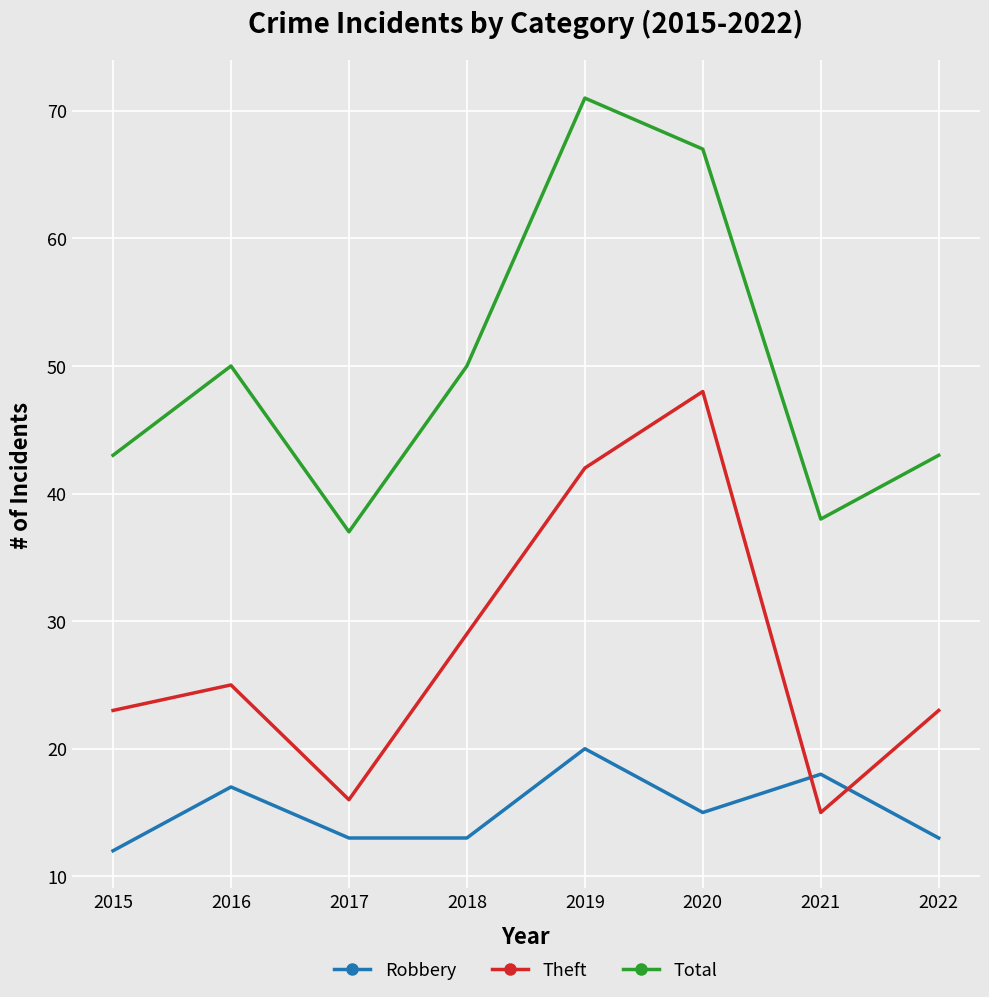

How many series are shown in this chart?

3